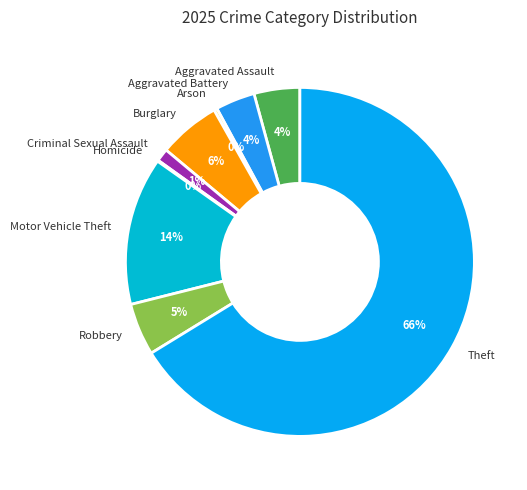

What is the ratio of the value at Robbery to the value at Arson?

16.3